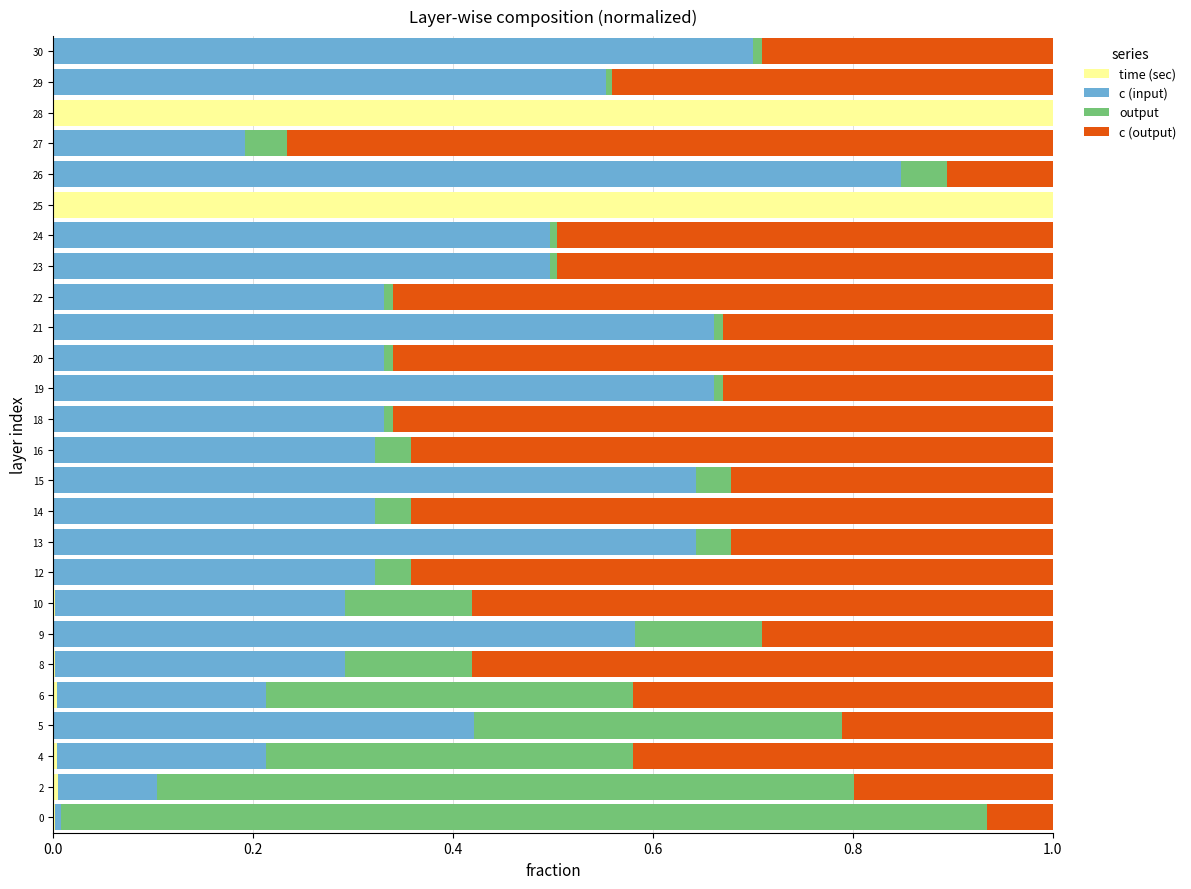

What is the maximum value for time (sec)?

1.0